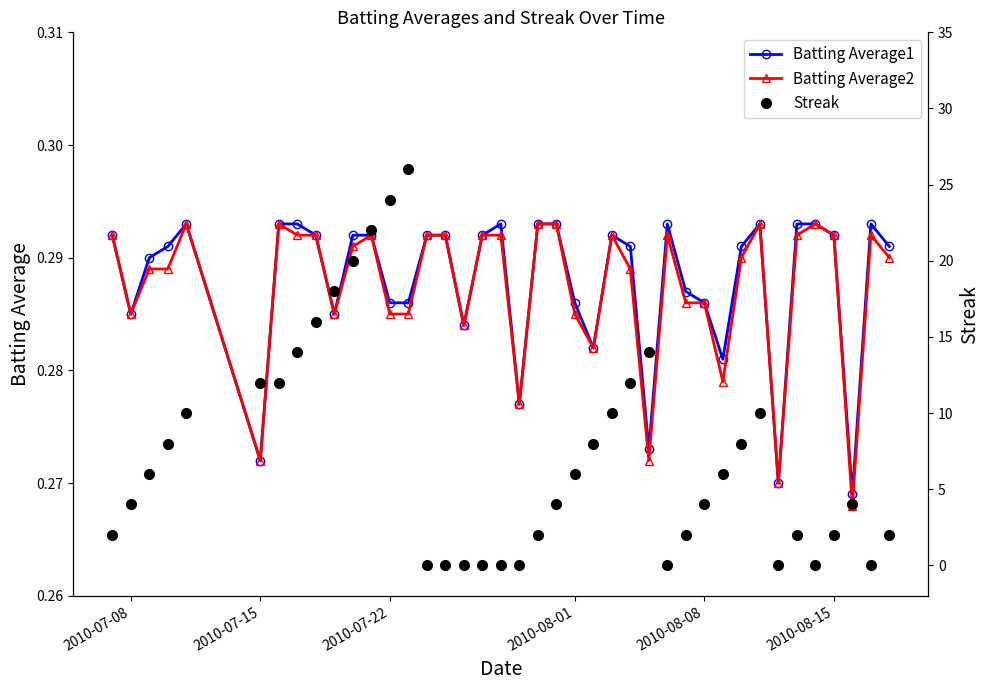

How many Batting Average1 values are between 0 and 1?

40